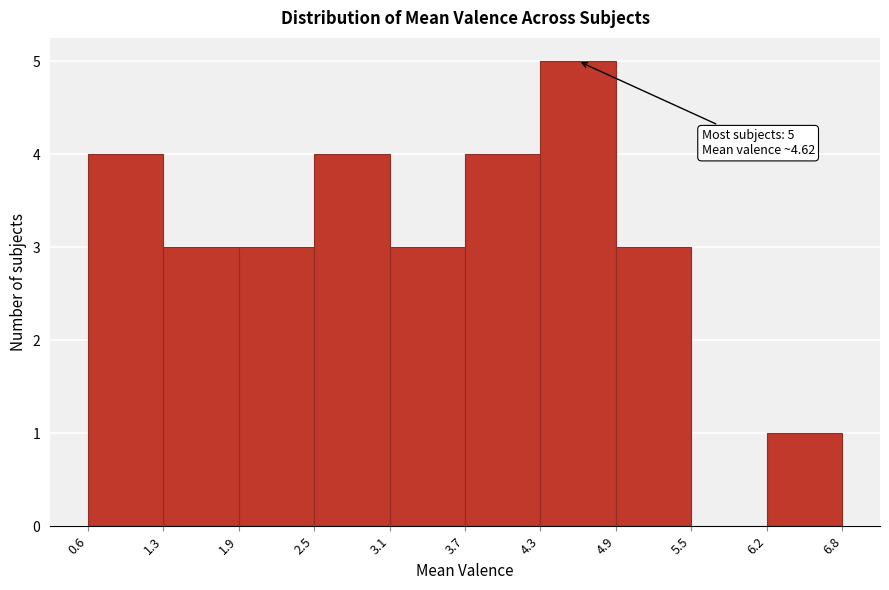

Over which range of the x-axis is the bar tallest?

4.3 to 4.9